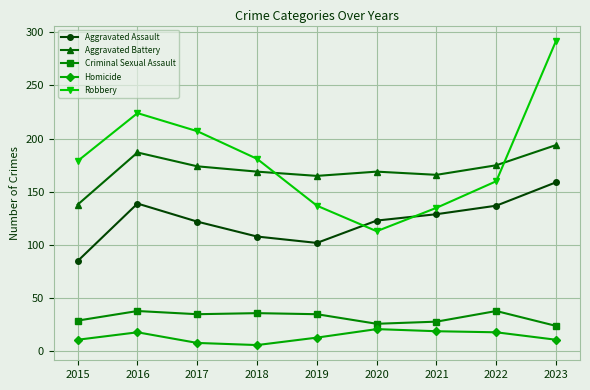

Is the value of Criminal Sexual Assault at 2022 greater than the value of Aggravated Battery at 2015?

No